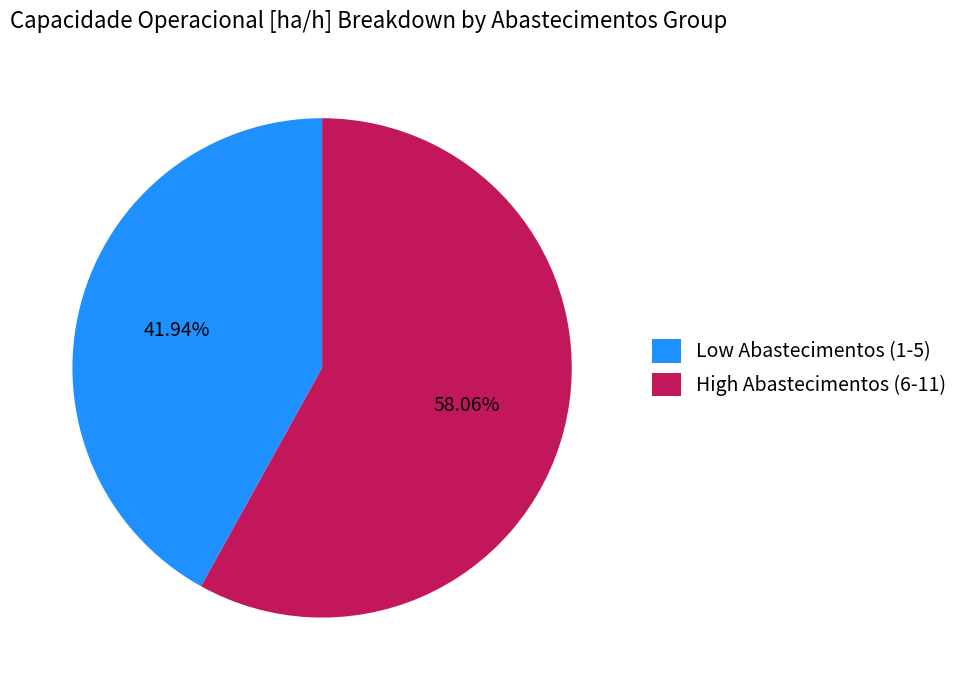

Count the number of slices in the pie.

2